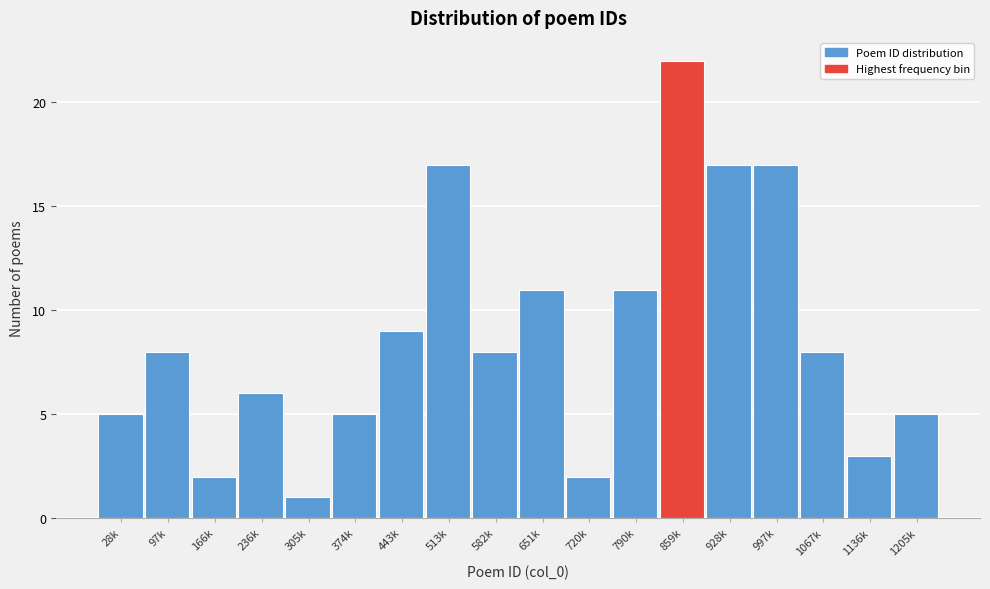

Reading right to left, transcribe all the data shown in this chart.

1205k=5	1136k=3	1067k=8	997k=17	928k=17	859k=22	790k=11	720k=2	651k=11	582k=8	513k=17	443k=9	374k=5	305k=1	236k=6	166k=2	97k=8	28k=5